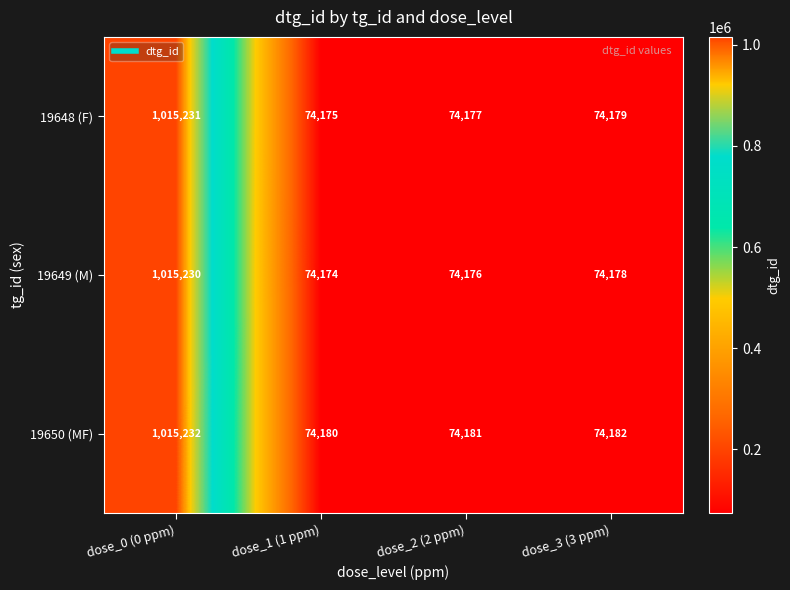

Which label corresponds to the smallest value in the chart?

dose_1 (1 ppm)